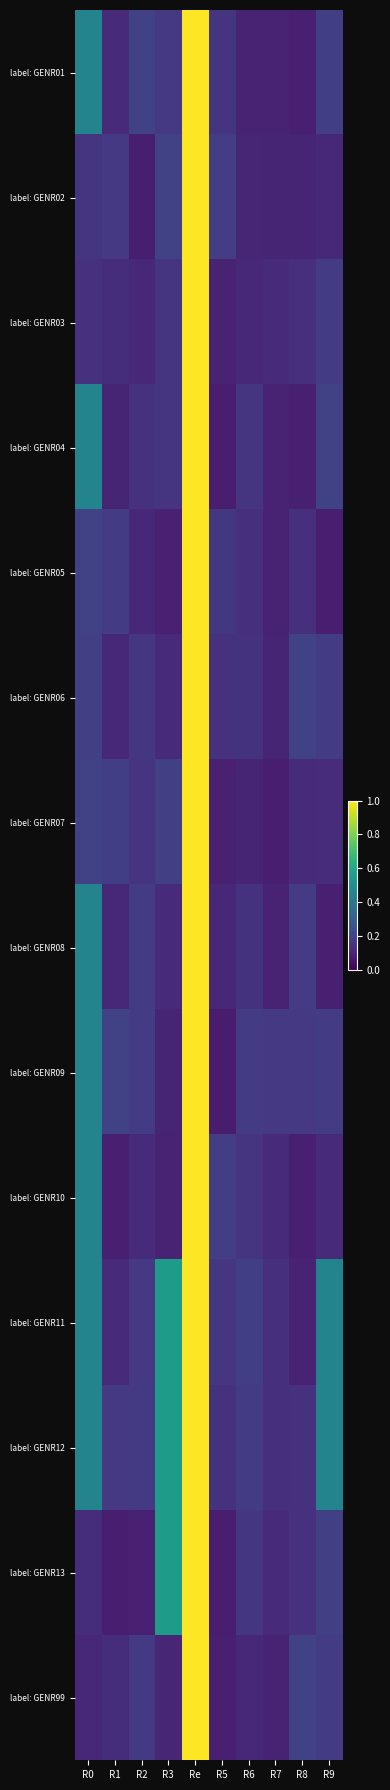

How many distinct data groups are displayed?

14